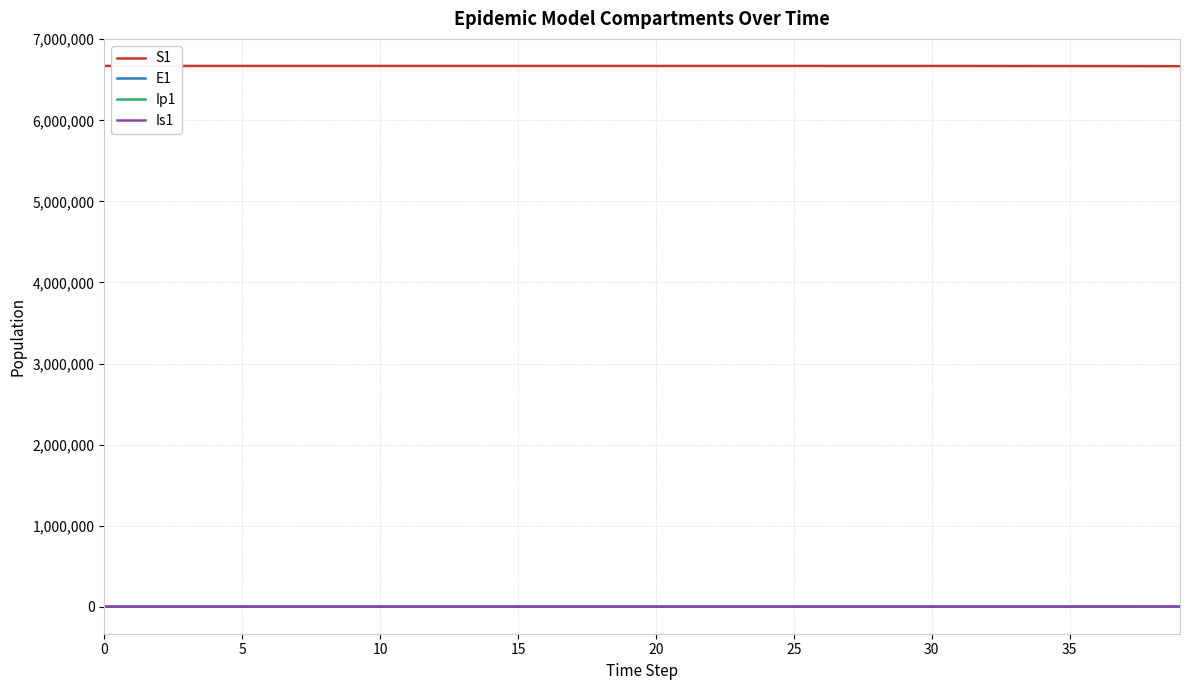

What is the difference between the maximum and minimum values in the E1 series?

1496.2